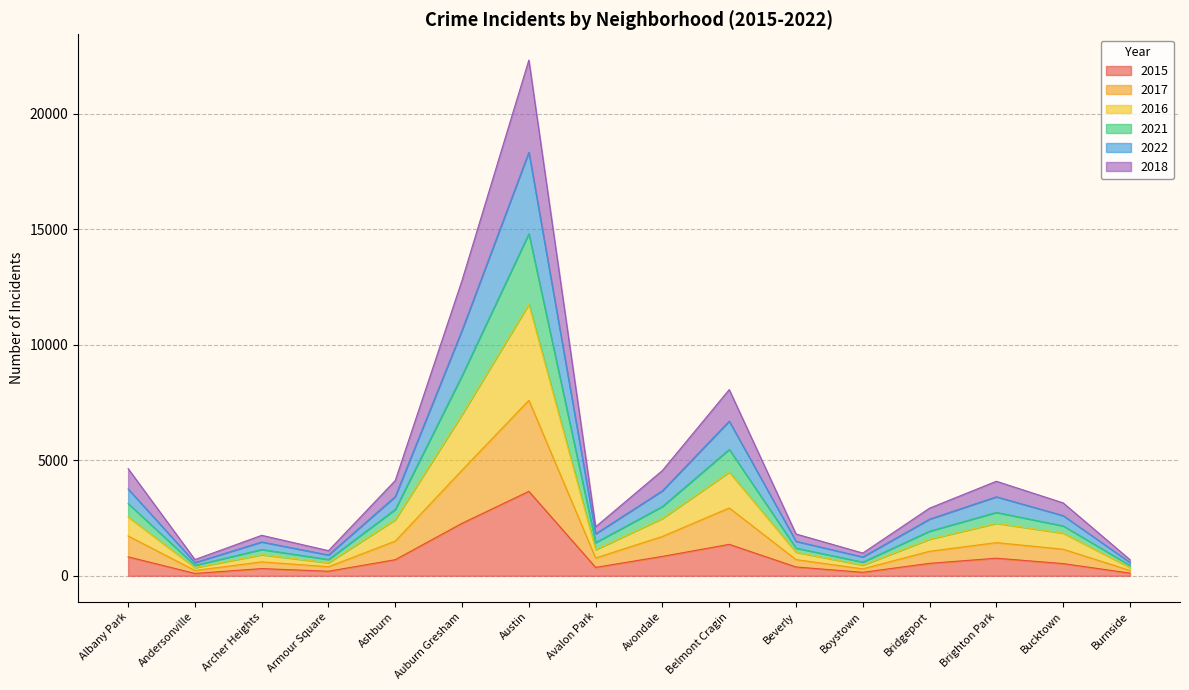

What is the label of the 7th point from the left?

Austin